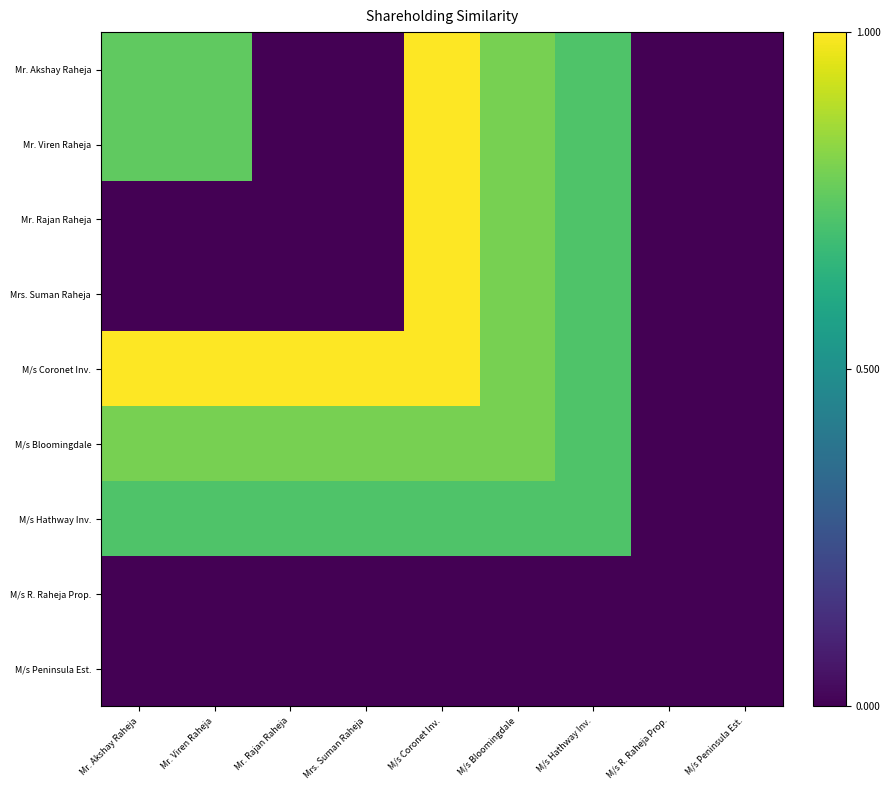

At which category is the sum across all series the highest?

M/s Coronet Inv.